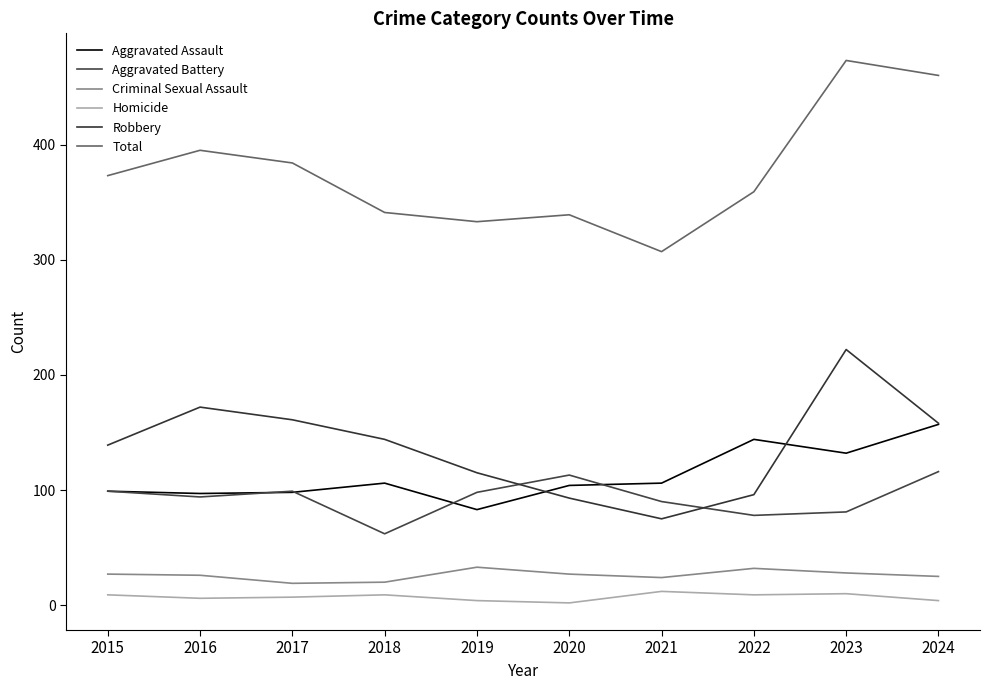

Where is Total nearest to the value 390?

2016